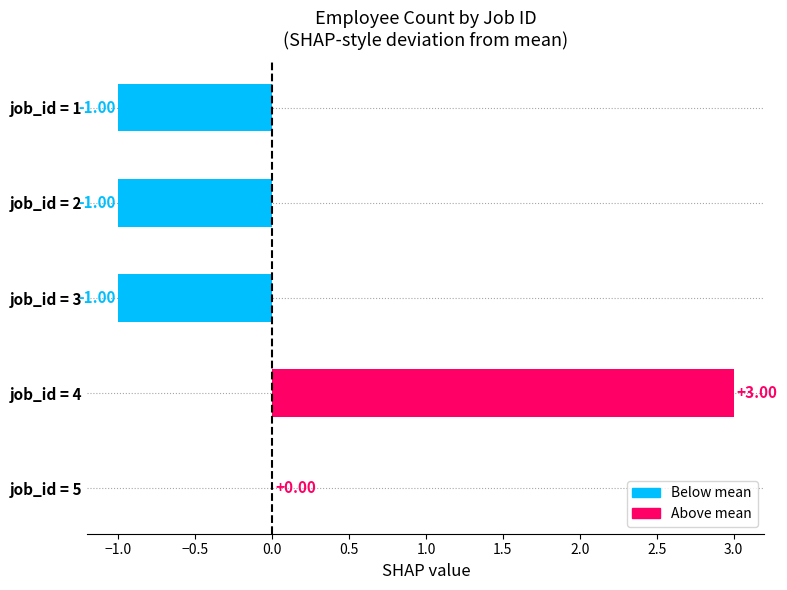

Are the bars grouped side by side (vs. stacked)?

No